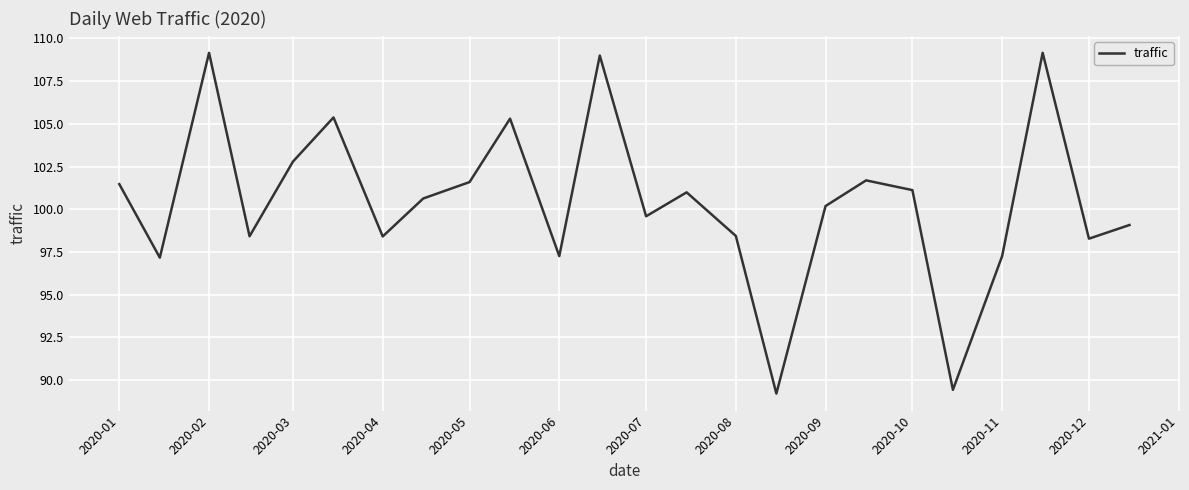

What is the difference between the maximum and minimum values?

19.9